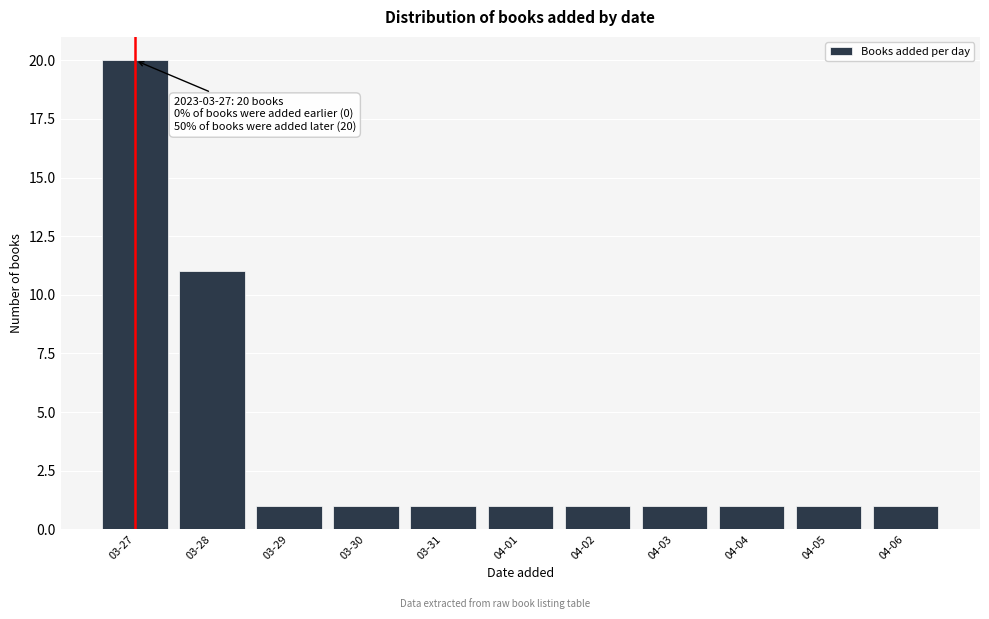

Reading left to right, list all the values displayed in this chart.

20	11	1	1	1	1	1	1	1	1	1